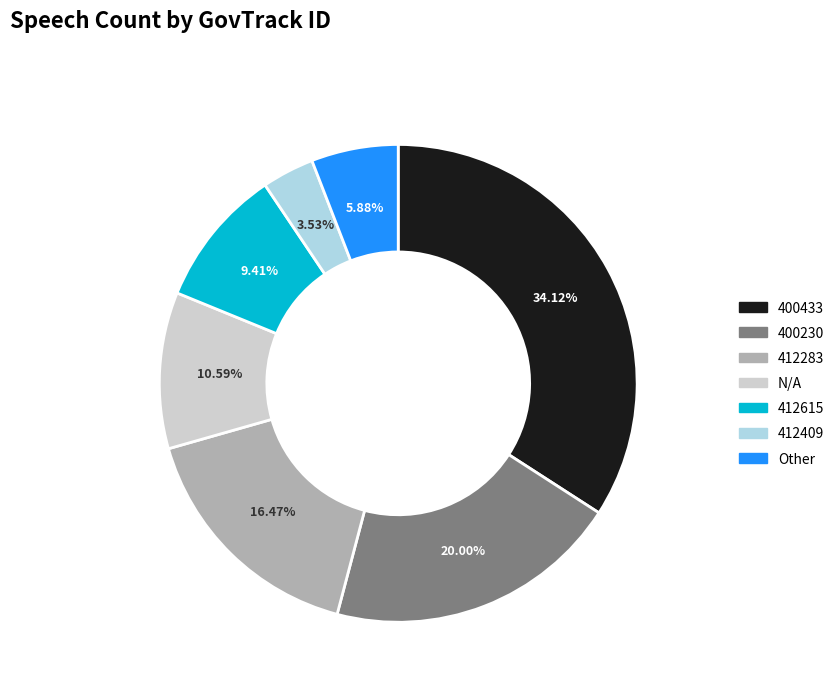

To the nearest percent, what is the average slice percentage?

14%